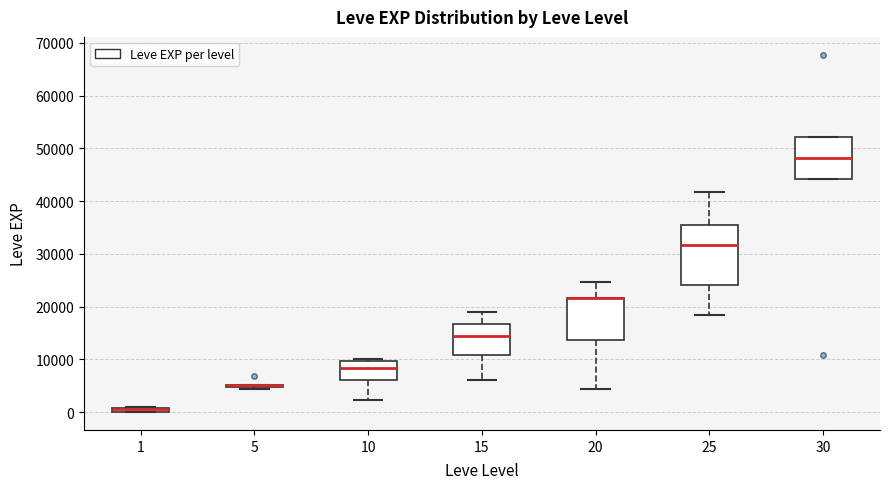

Comparing the boxes themselves (not the whiskers), which one is the tallest?

25